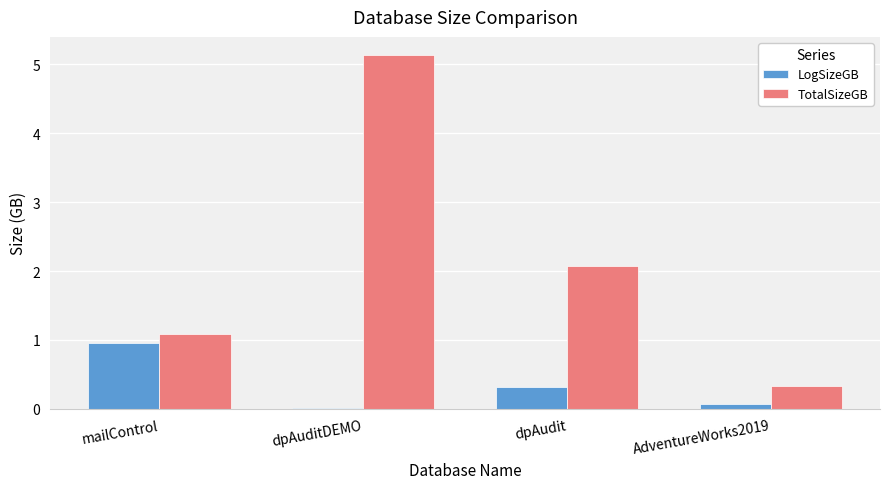

Between dpAuditDEMO and dpAudit, which series saw the biggest shift?

TotalSizeGB